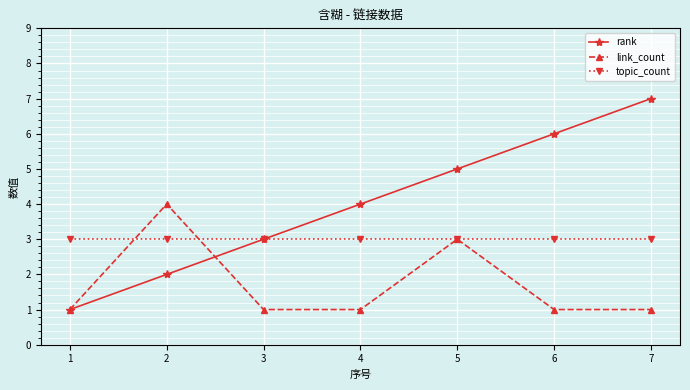

How many series are shown in this chart?

3